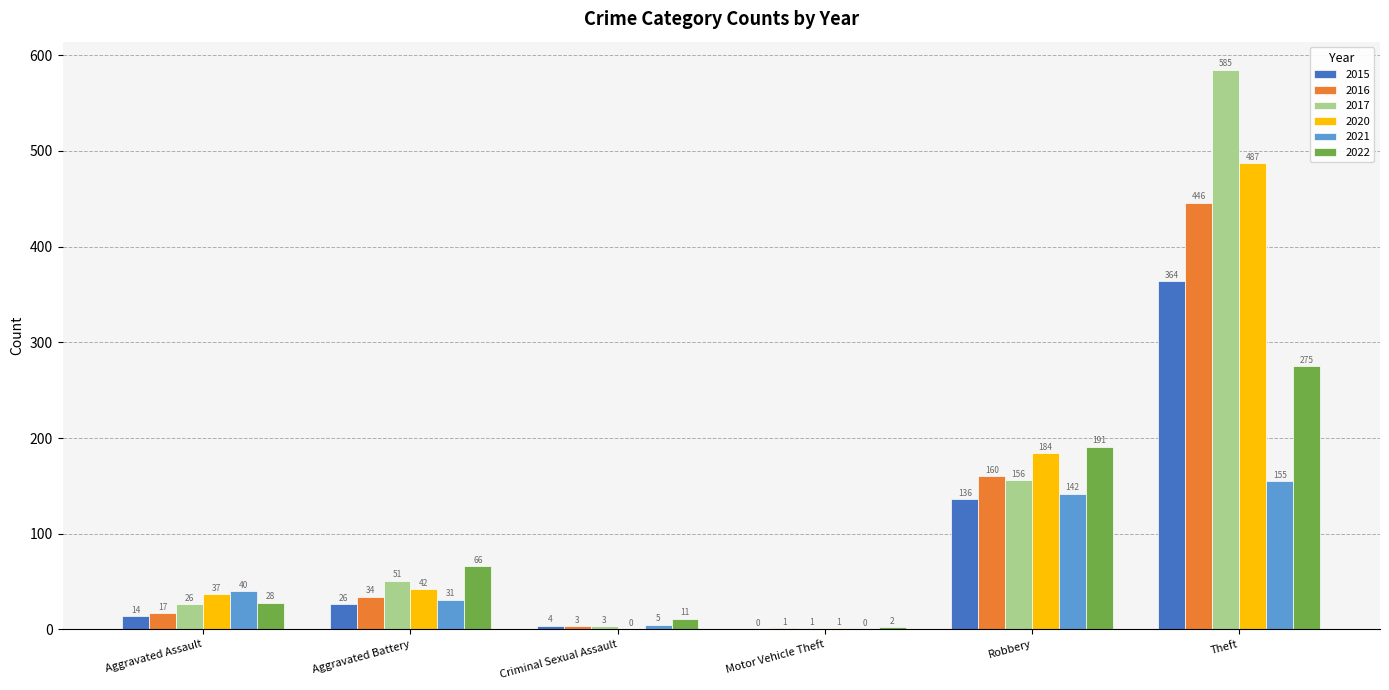

Between Aggravated Assault and Aggravated Battery, which series saw the biggest shift?

2022